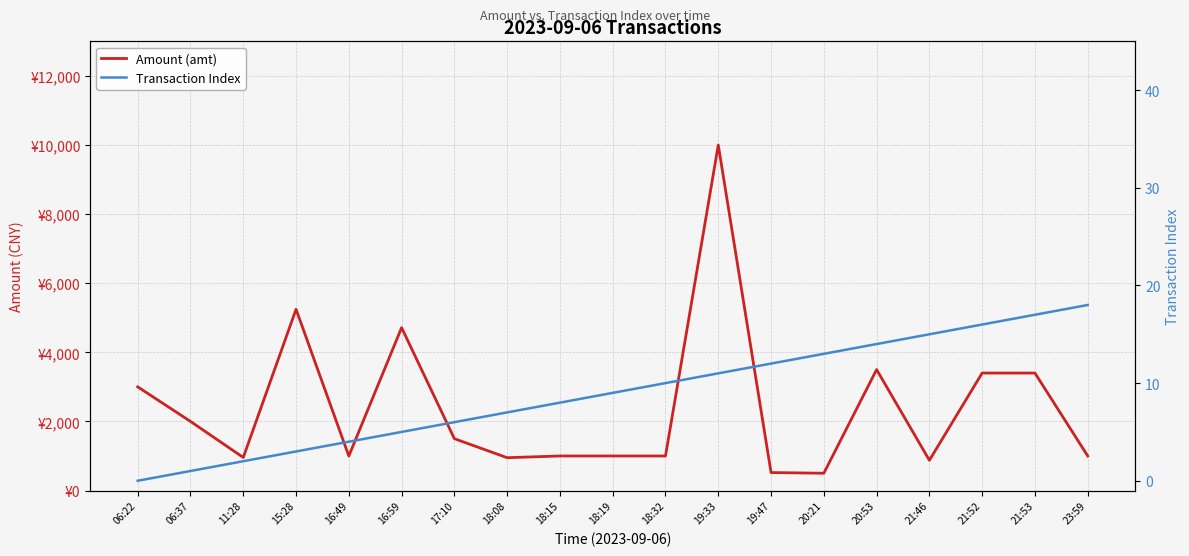

Reading left to right, list all the values displayed in this chart.

Amount (amt): 3000.0	2000.0	957.0	5245.0	999.0	4714.0	1500.0	950.0	1000.0	1000.0	1000.0	10000.0	520.0	500.5	3500.0	875.0	3400.0	3400.0	1000.0
Transaction Index: 0.0	1.0	2.0	3.0	4.0	5.0	6.0	7.0	8.0	9.0	10.0	11.0	12.0	13.0	14.0	15.0	16.0	17.0	18.0